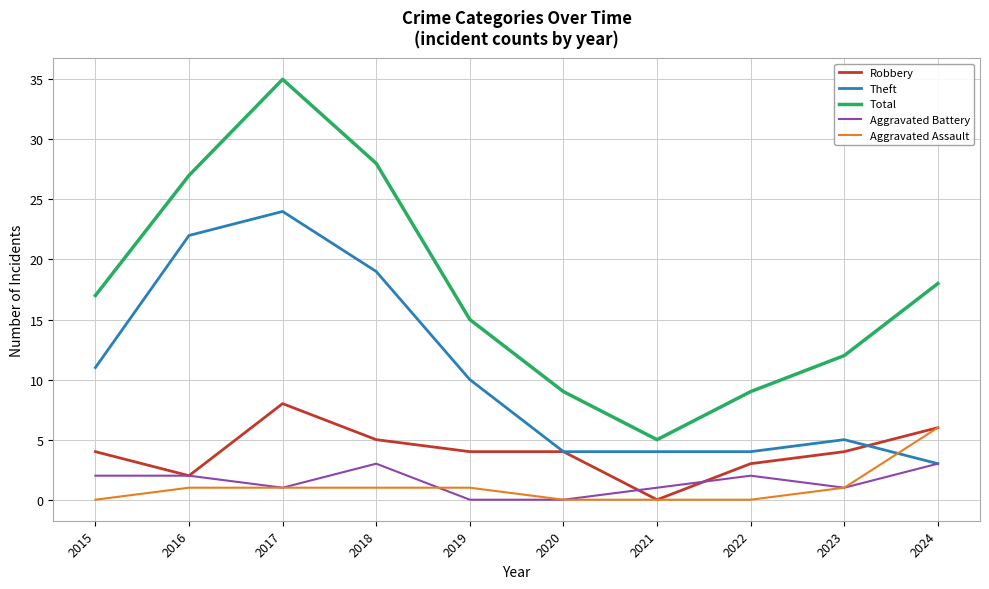

Which series has the largest total across all categories?

Total